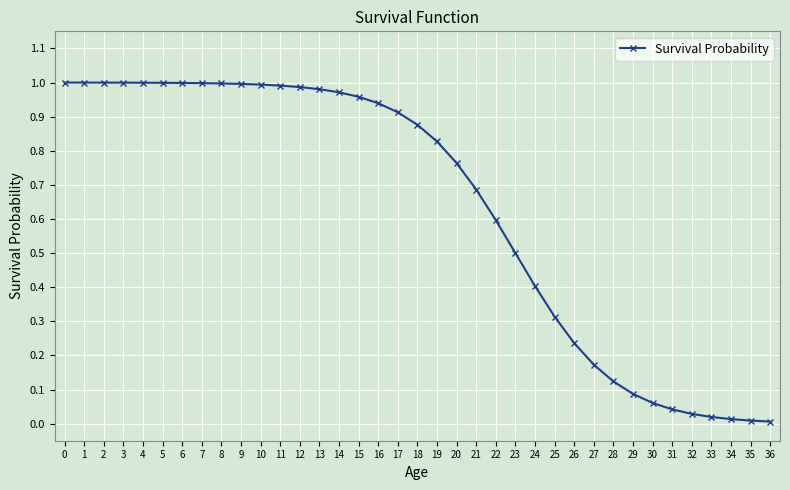

What is the change in value from 23 to 33?

-0.5